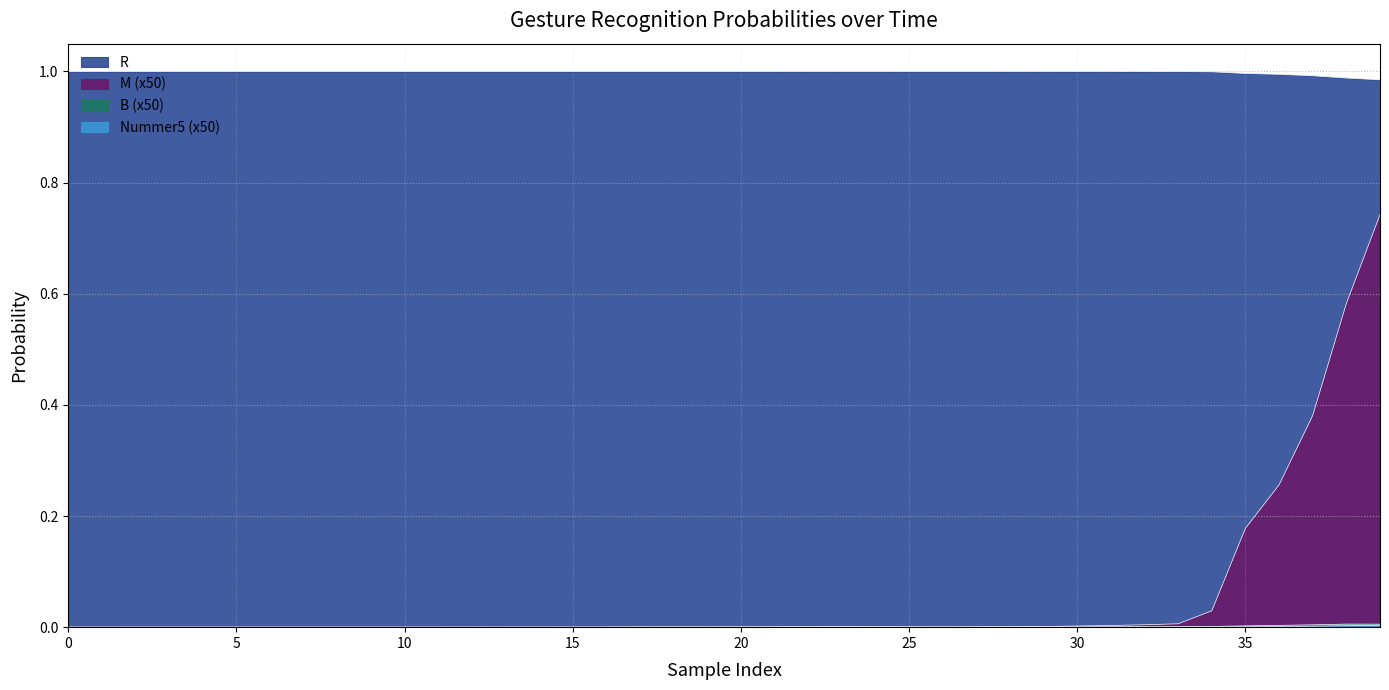

How many categories are shown in the chart?

40